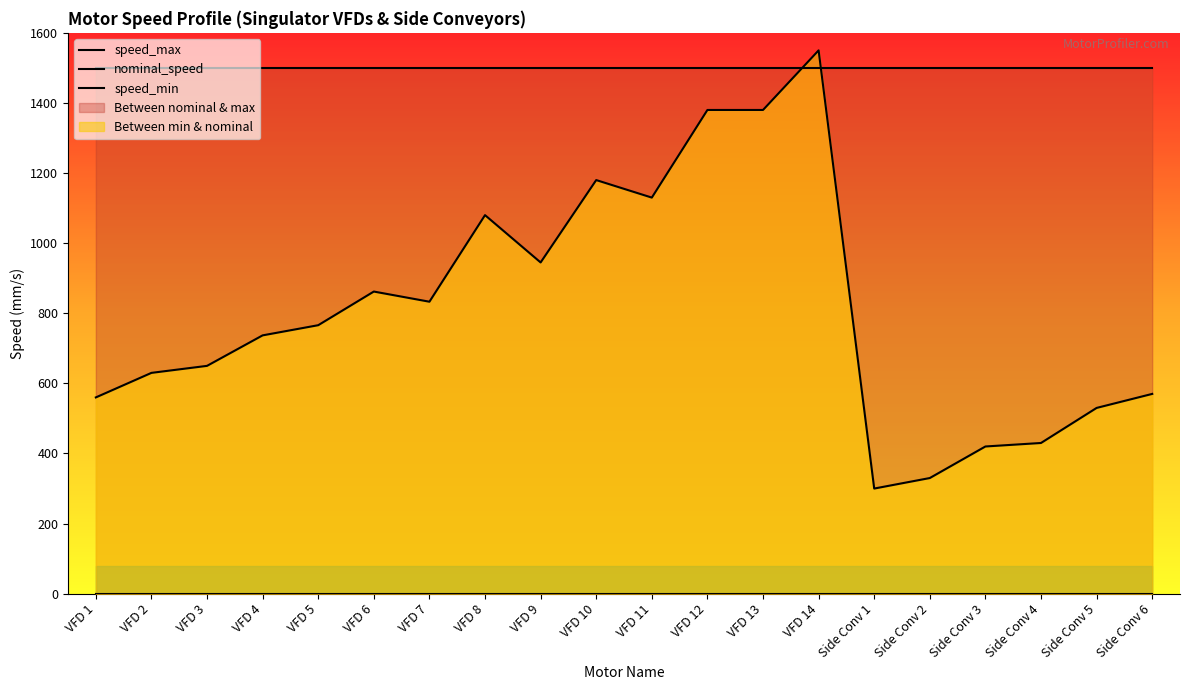

True or false: speed_min and speed_max intersect in this chart.

False